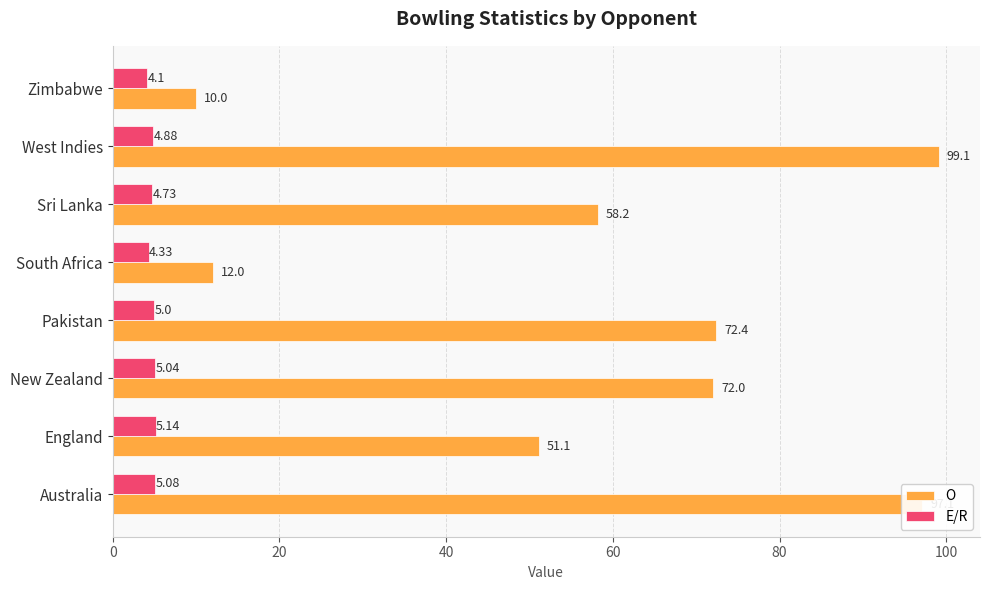

Between South Africa and Sri Lanka, which series saw the biggest shift?

O